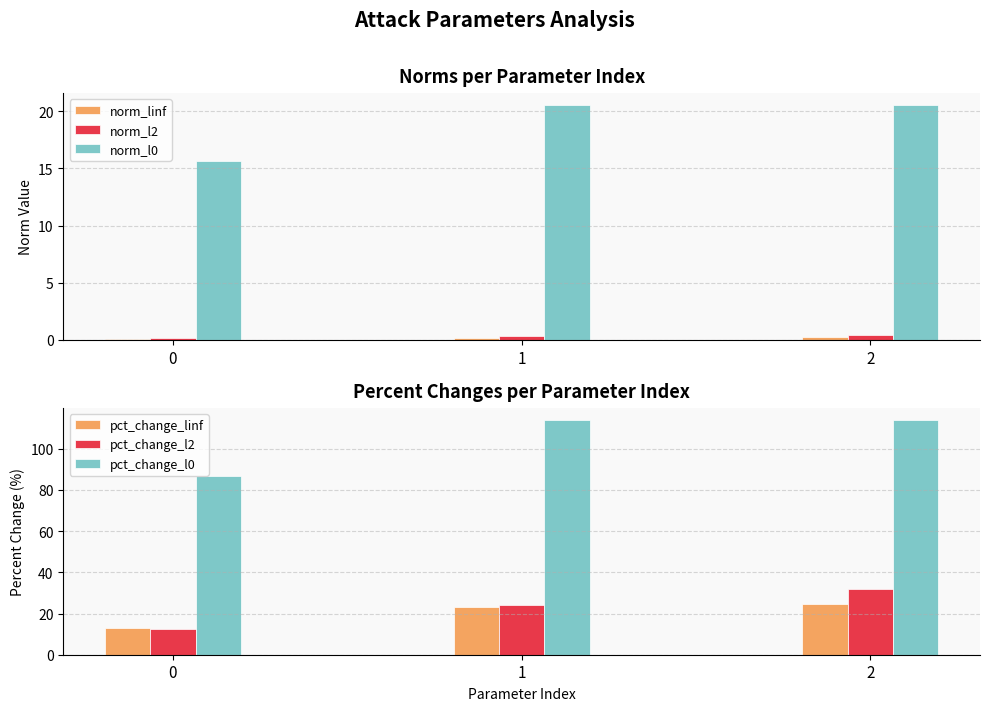

Reading left to right, what are all the values shown in this chart?

norm_linf: 0=0.1	1=0.2	2=0.2
norm_l2: 0=0.2	1=0.3	2=0.4
norm_l0: 0=15.6	1=20.5	2=20.5
pct_change_linf: 0=12.9	1=23.0	2=24.5
pct_change_l2: 0=12.6	1=24.3	2=32.1
pct_change_l0: 0=86.7	1=113.9	2=114.2